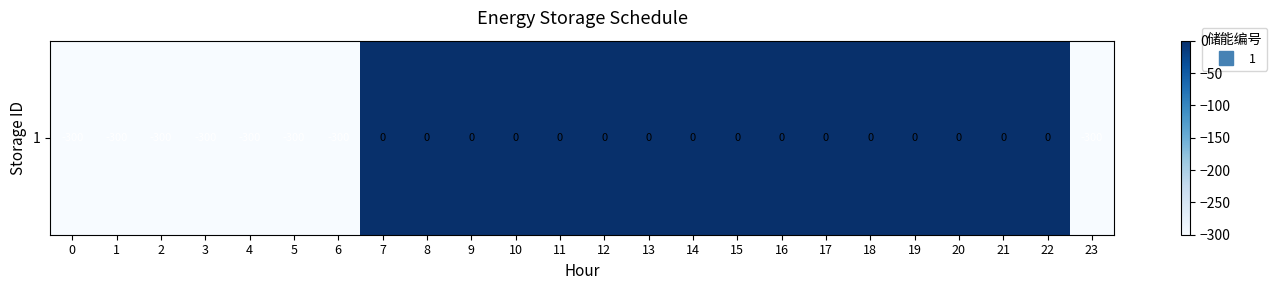

Reading right to left, extract all data points from this chart.

23=-300	22=0	21=0	20=0	19=0	18=0	17=0	16=0	15=0	14=0	13=0	12=0	11=0	10=0	9=0	8=0	7=0	6=-300	5=-300	4=-300	3=-300	2=-300	1=-300	0=-300